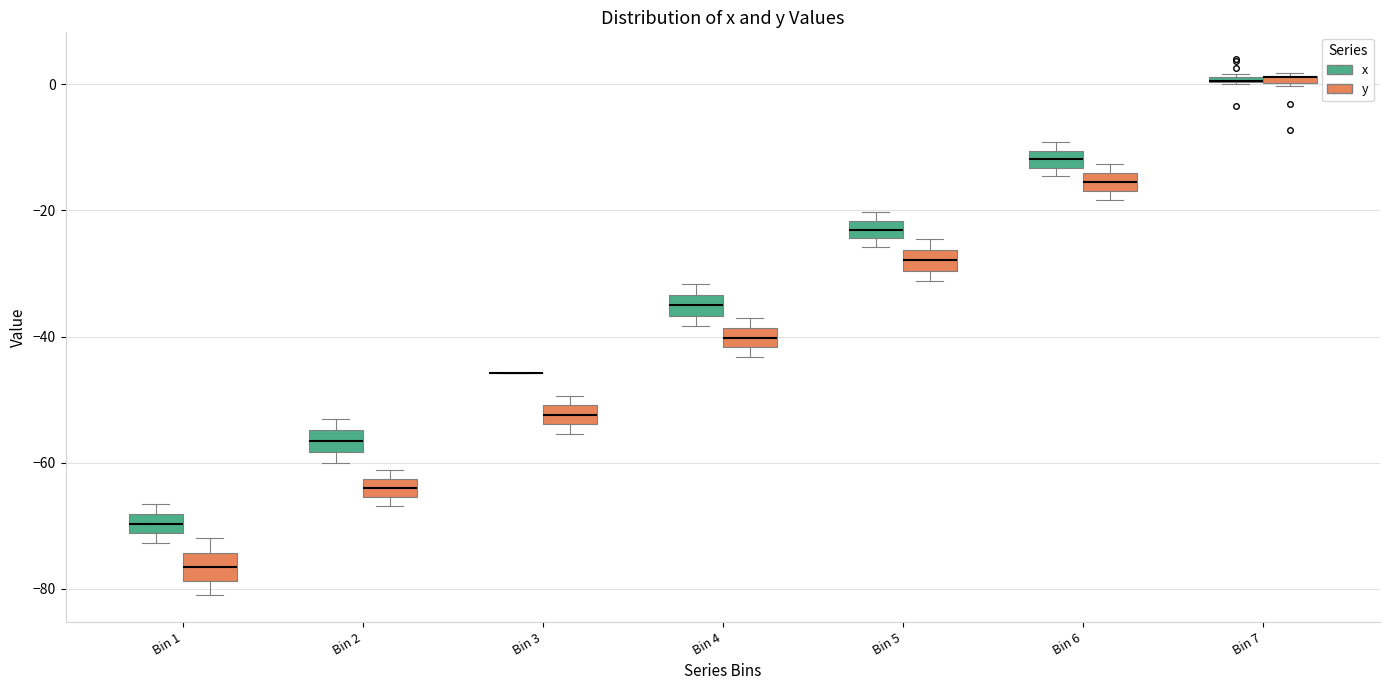

Where is the upper edge of the box for Bin 2 (x) on the y-axis? The values are not printed on the chart, so give them approximately, as read against the axis.

-54